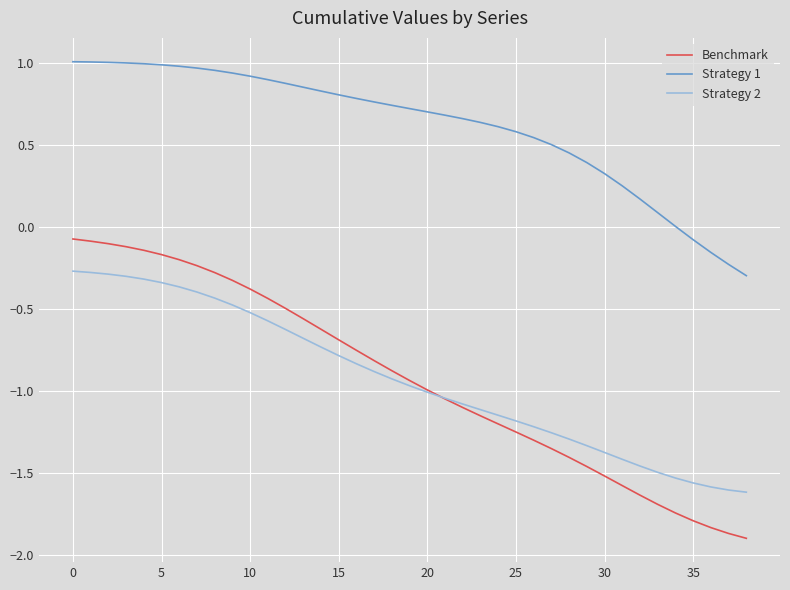

How many distinct data groups are displayed?

3